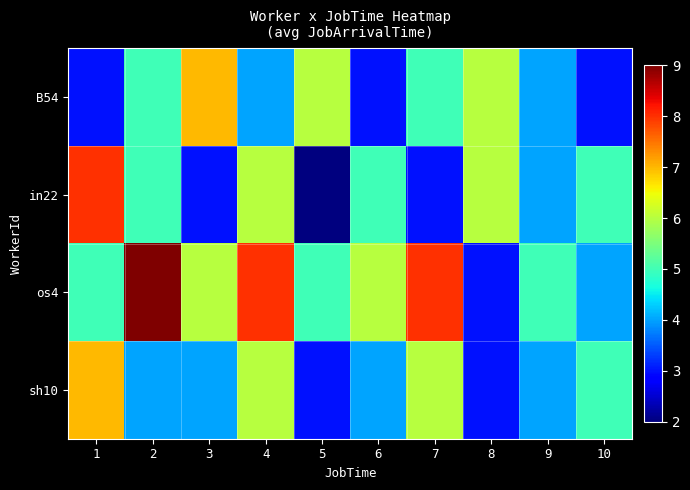

Between 9 and 1, which is larger?

9